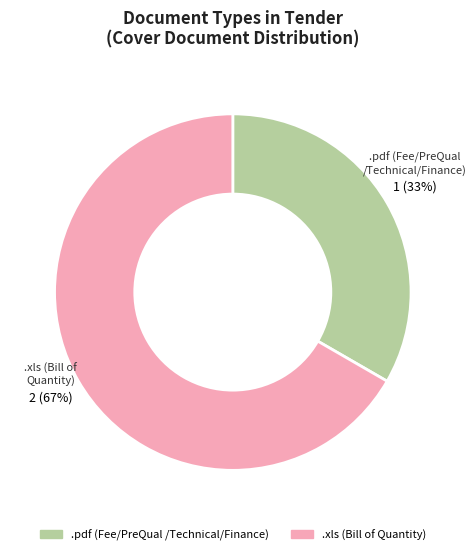

Count the number of slices in the pie.

2